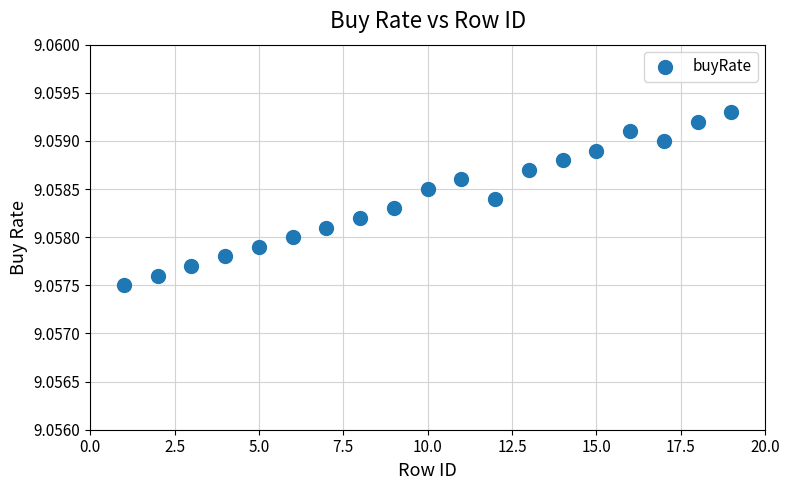

What is the range of X values (max minus min)?

18.0